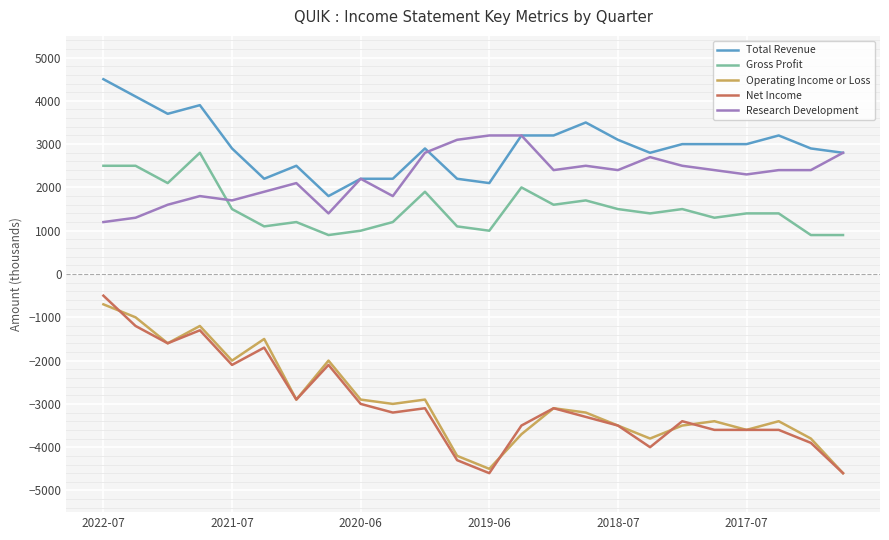

Which series has the largest range (max minus min)?

Net Income